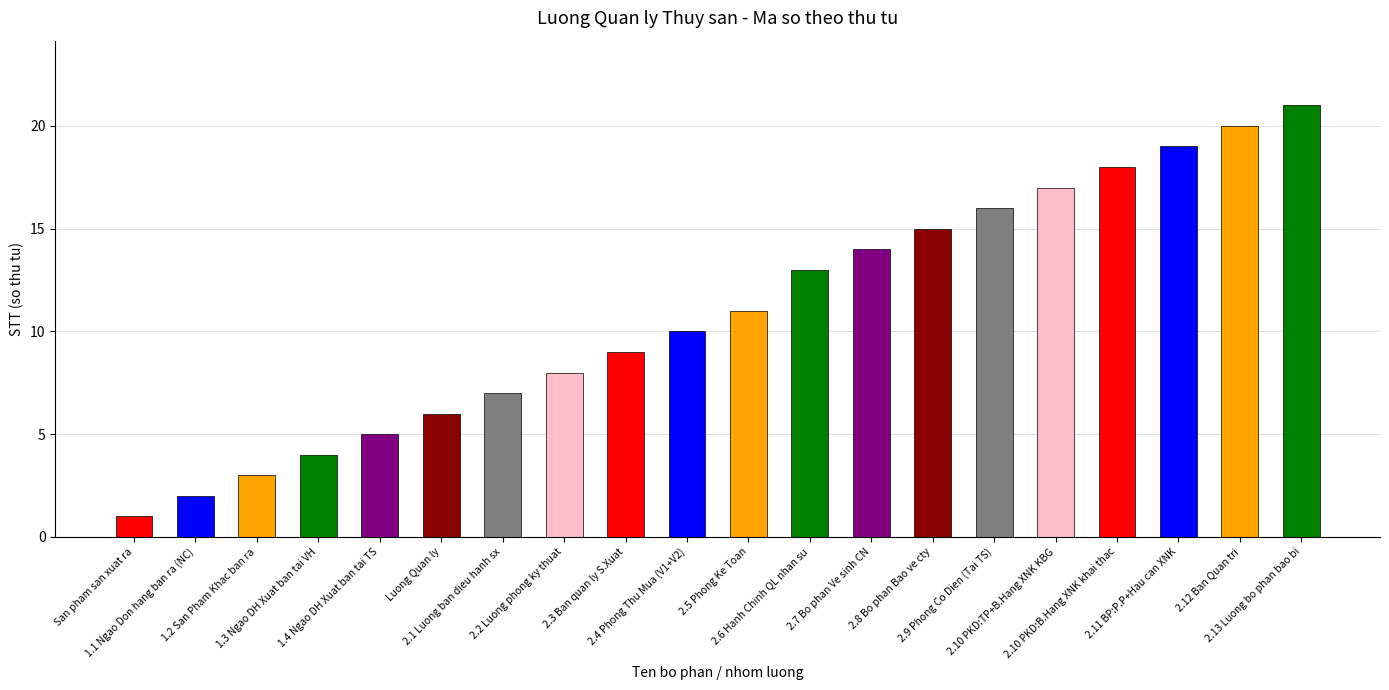

What is the label of the 5th bar from the right?

2.10 PKD:TP+B.Hang XNK KBG